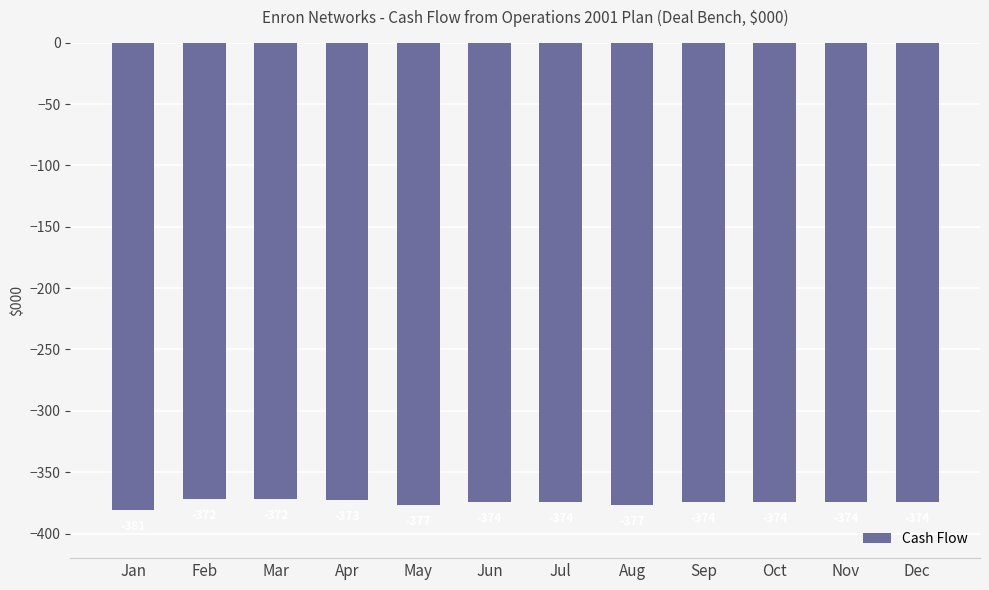

Which label corresponds to the smallest value in the chart?

Jan